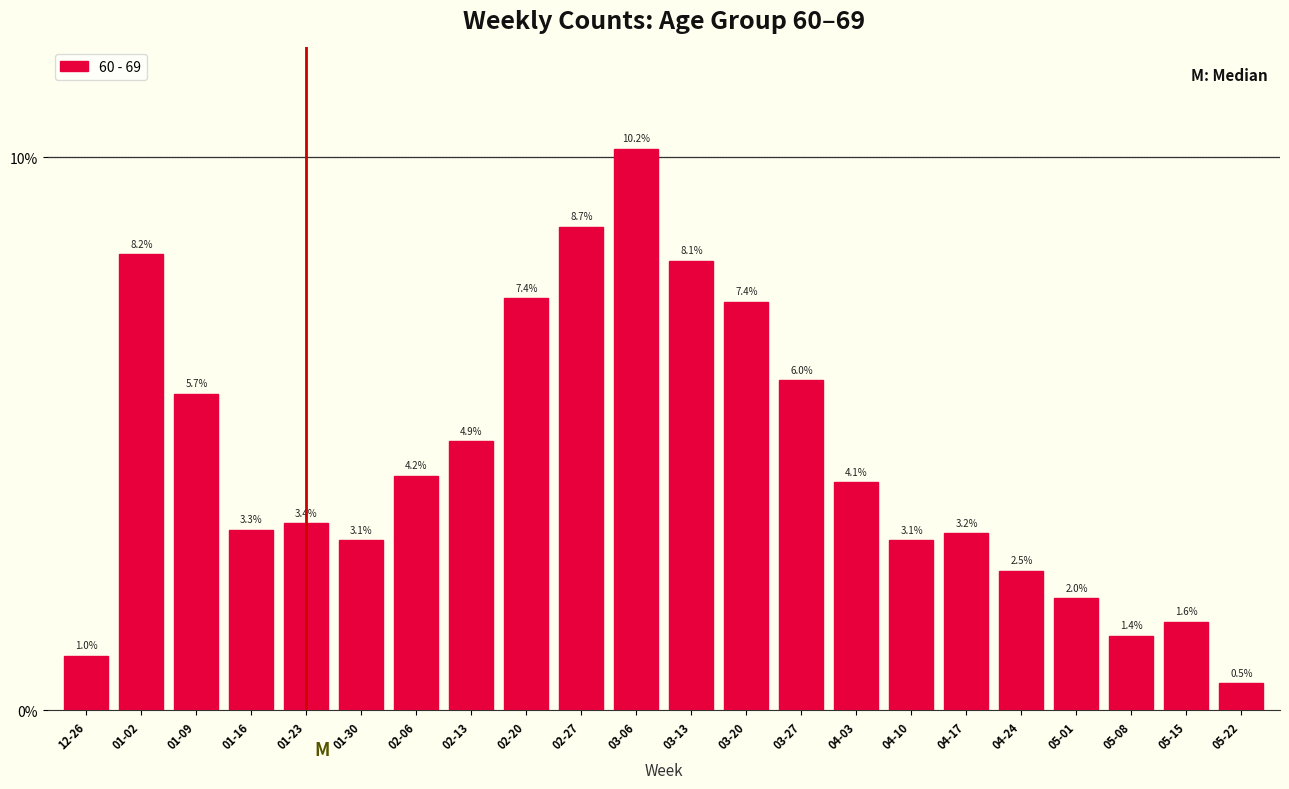

Does the chart contain any negative values?

No